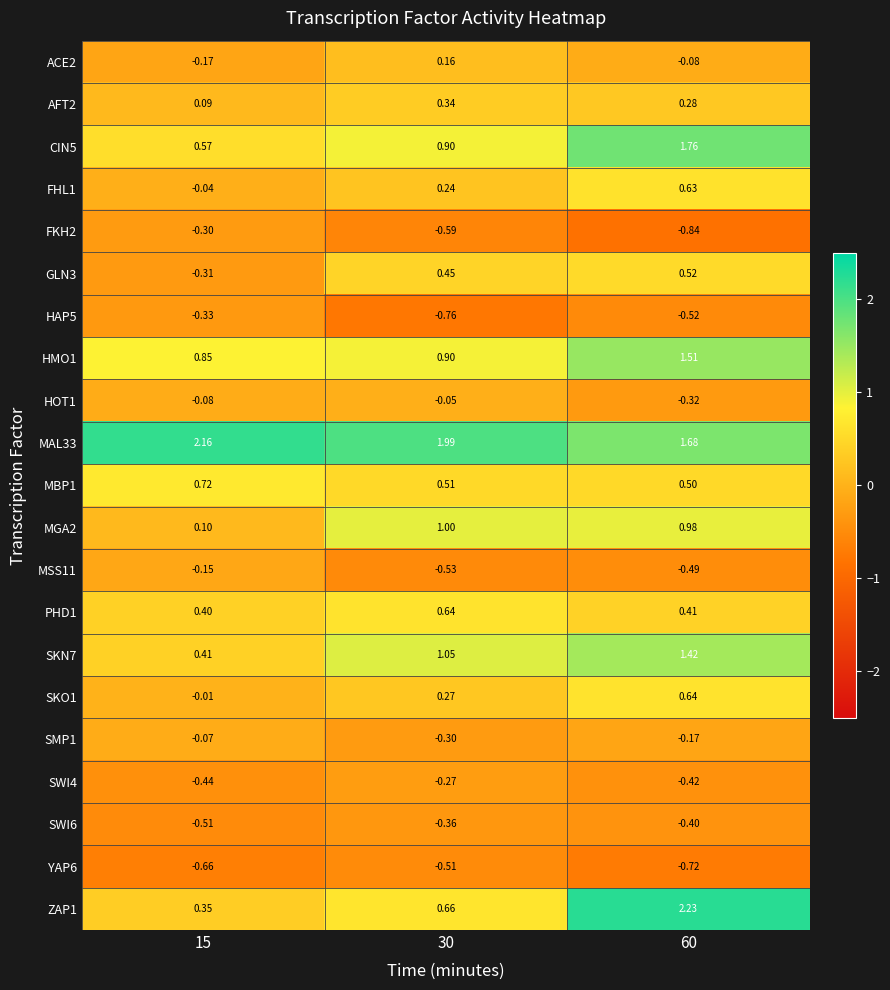

Is the value of ACE2 at 30 greater than the value of HMO1 at 15?

No